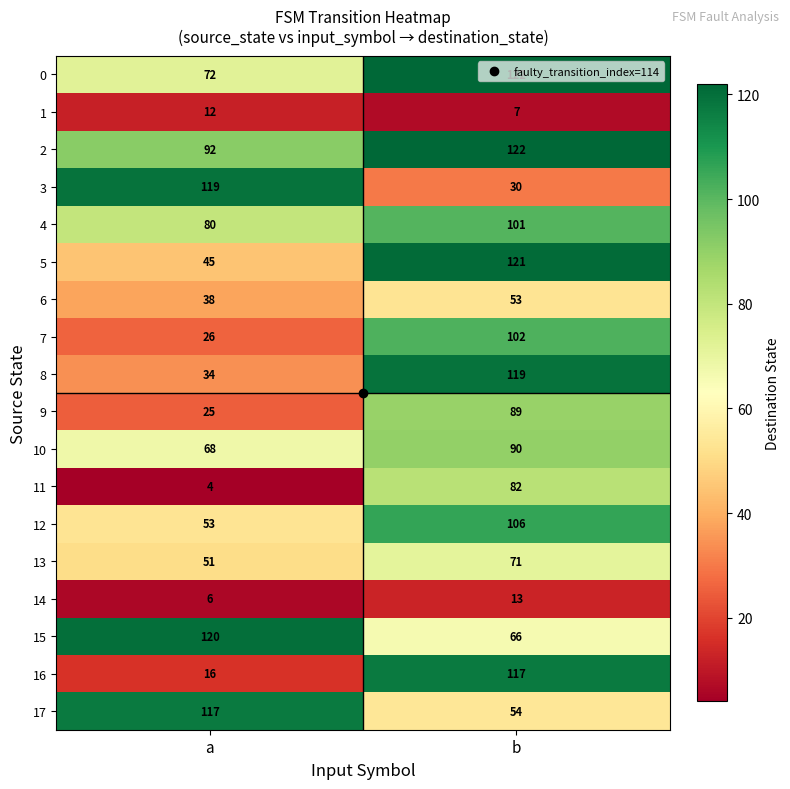

Which series changed the most between a and b?

16